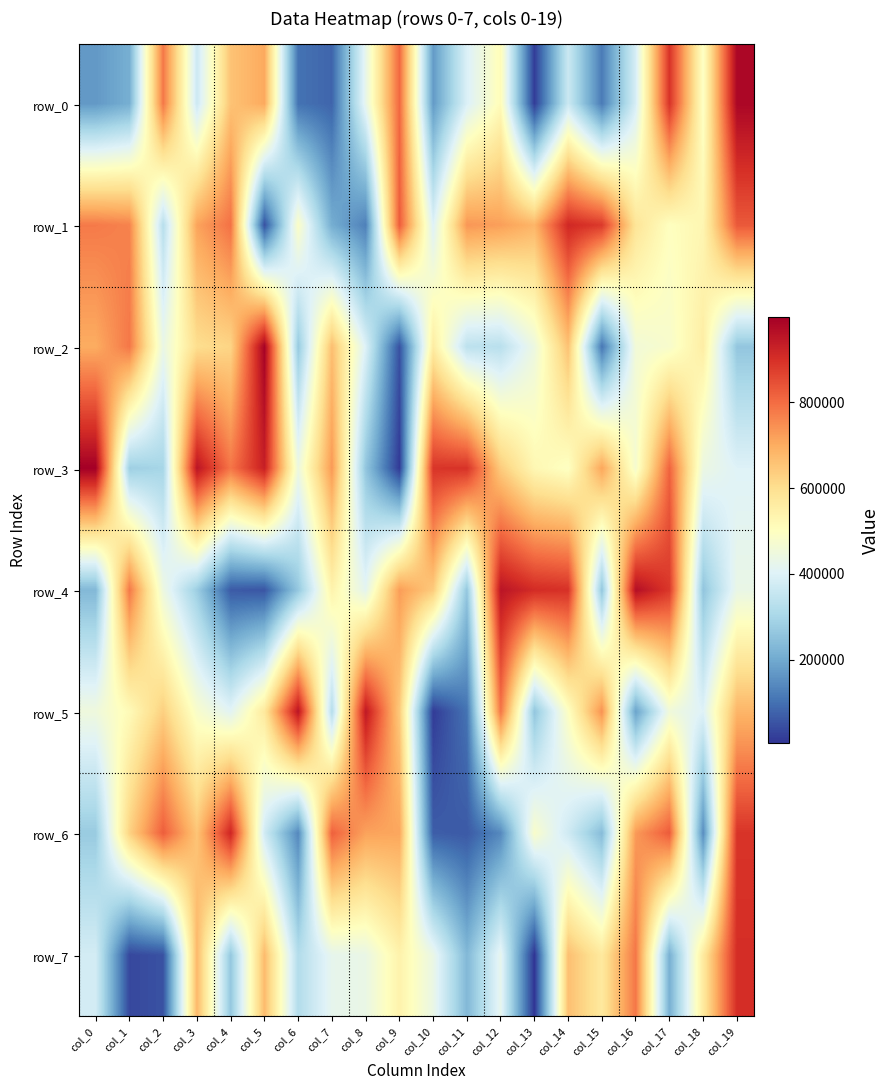

What is the smallest value displayed?

5285